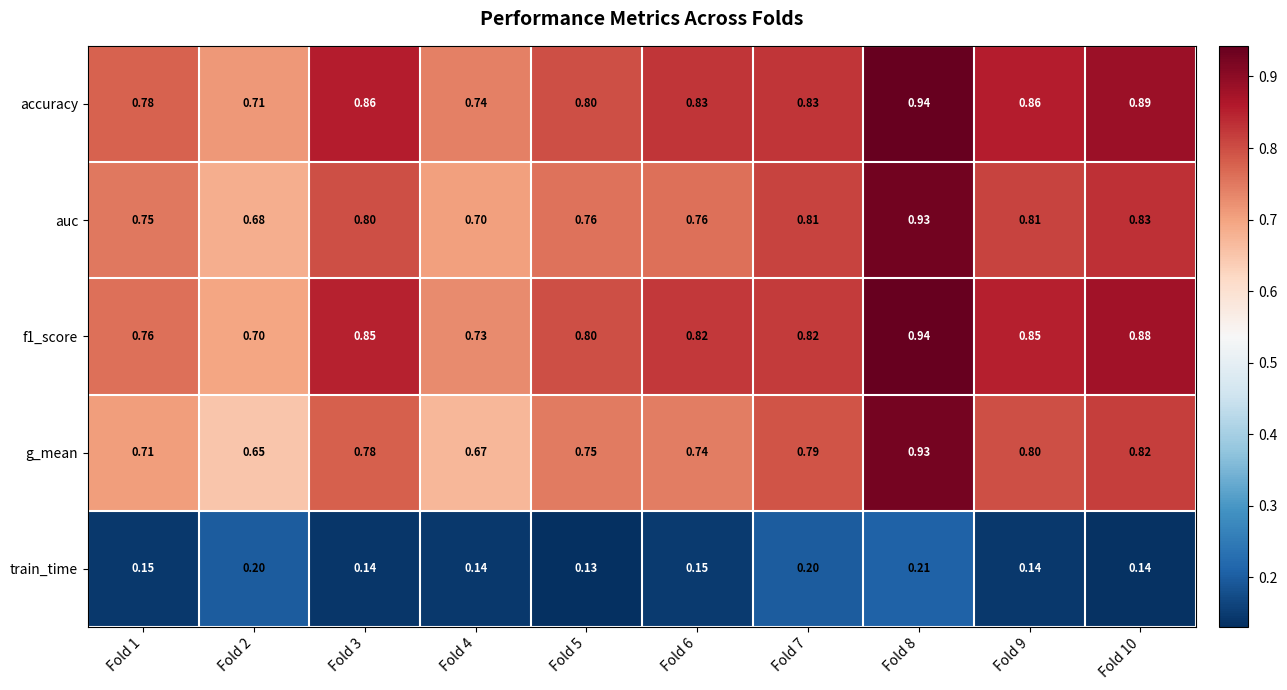

Which series has the widest spread of values?

g_mean